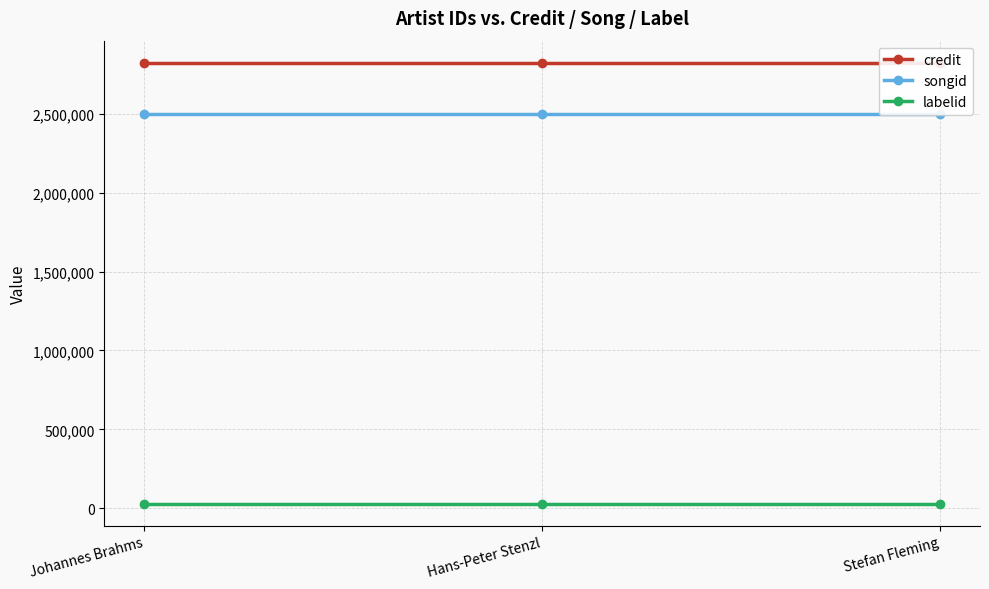

Reading left to right, extract all data points from this chart.

credit: Johannes Brahms=2825088	Hans-Peter Stenzl=2825088	Stefan Fleming=2825088
songid: Johannes Brahms=2497607	Hans-Peter Stenzl=2497607	Stefan Fleming=2497607
labelid: Johannes Brahms=29298	Hans-Peter Stenzl=29298	Stefan Fleming=29298